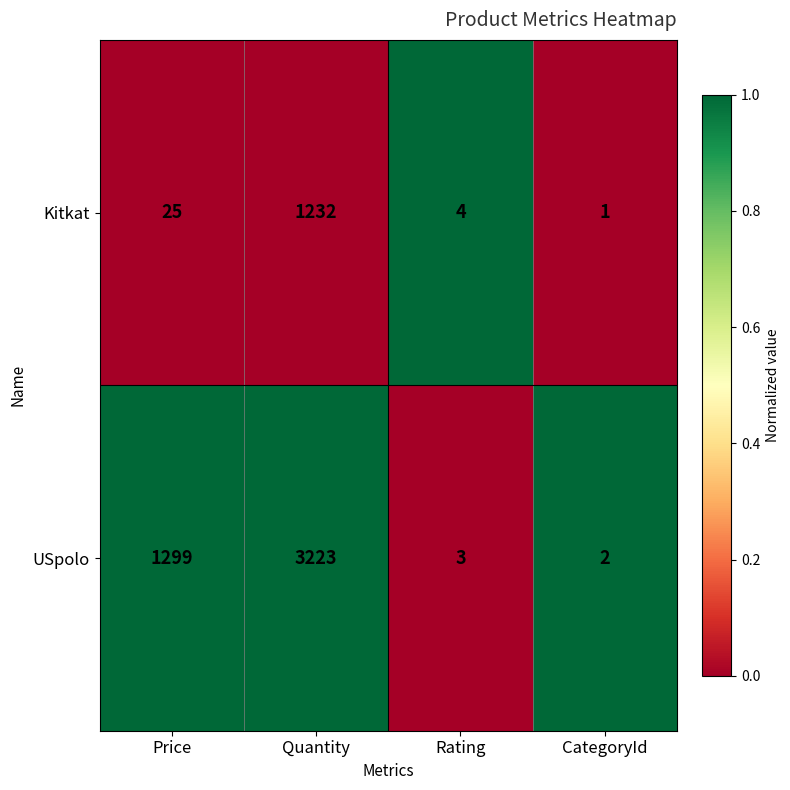

Which label corresponds to the largest value in the chart?

Quantity